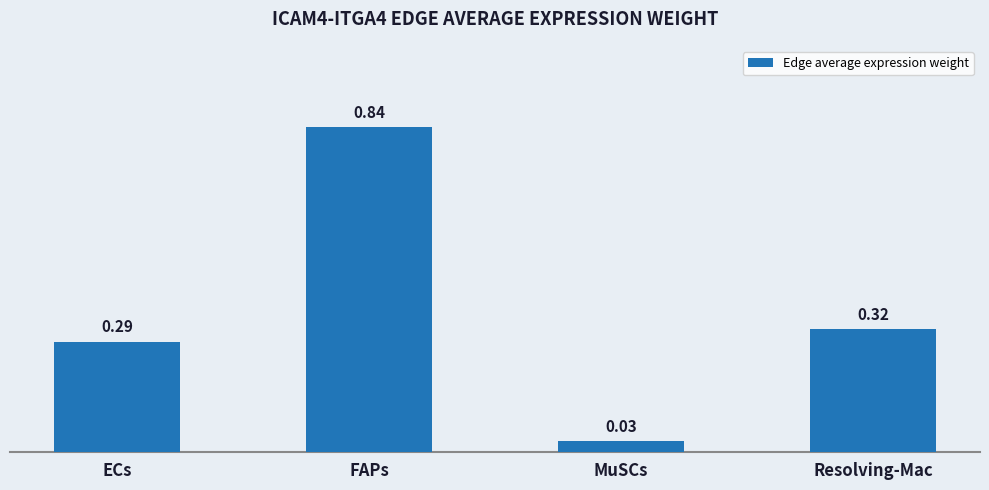

Rank the categories by value from lowest to highest.

MuSCs, ECs, Resolving-Mac, FAPs